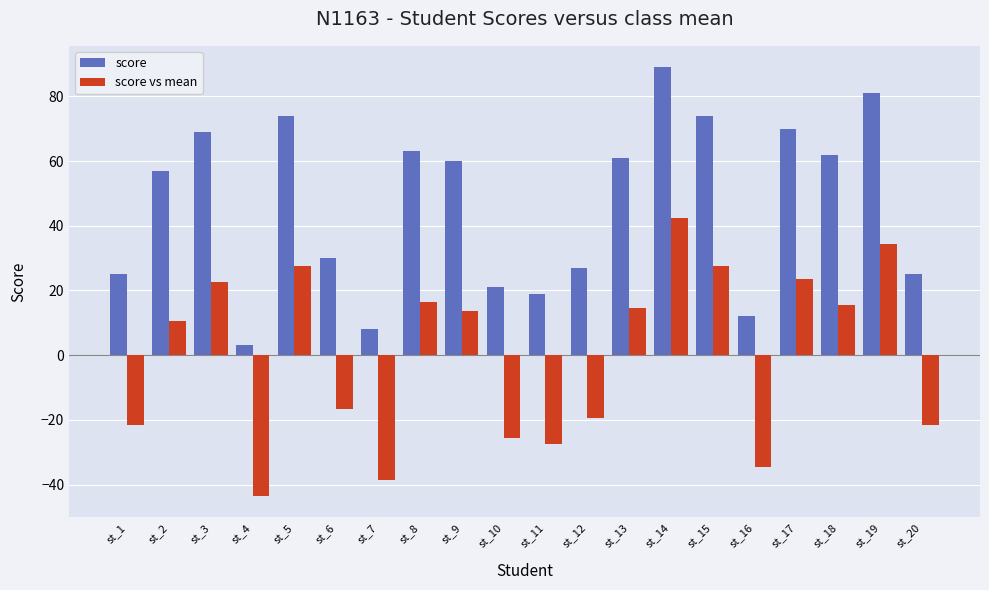

What is the value of the score bar at the 10th from the left?

21.0